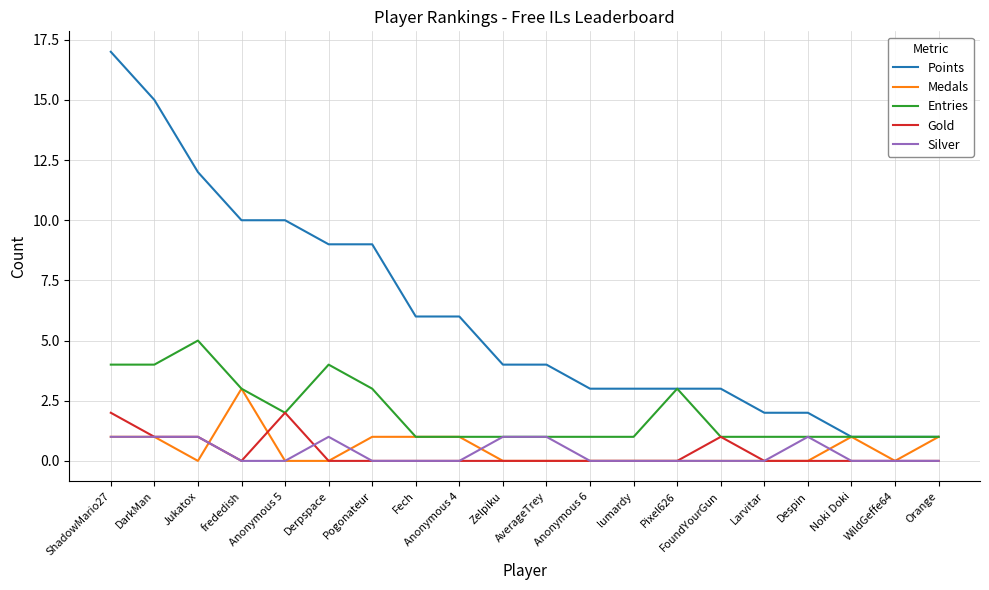

Which series changed the most between Anonymous 5 and AverageTrey?

Points